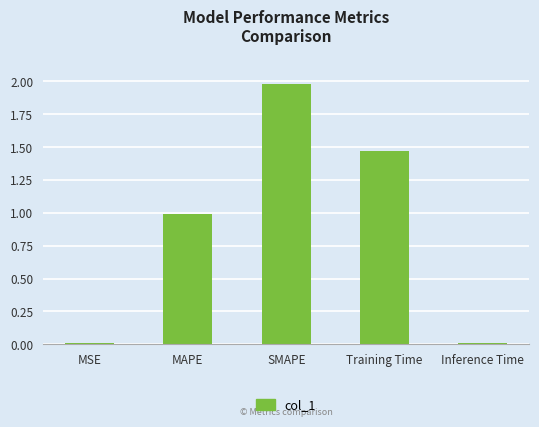

At which category does the chart reach its peak across all series?

SMAPE